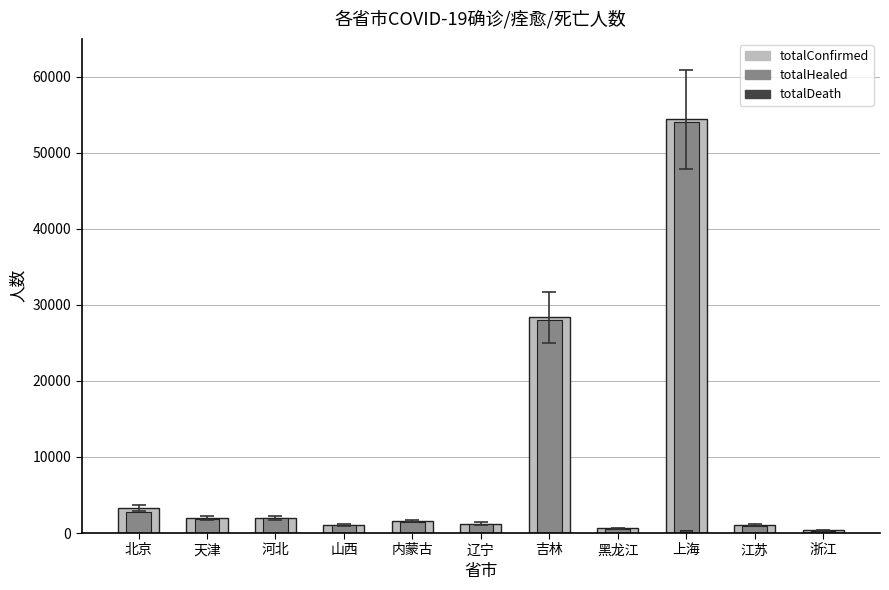

How many bars are there in each group?

3